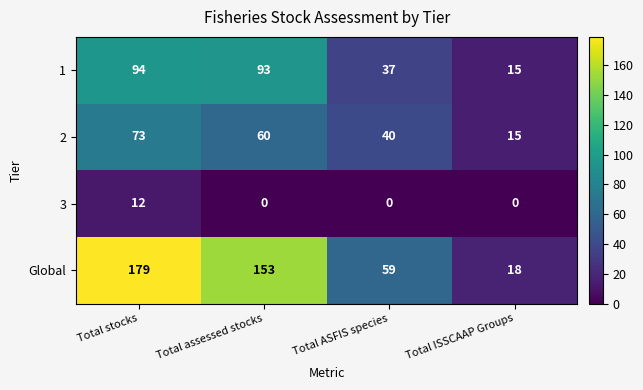

Between Total assessed stocks and Total ISSCAAP Groups, which series saw the biggest shift?

Global